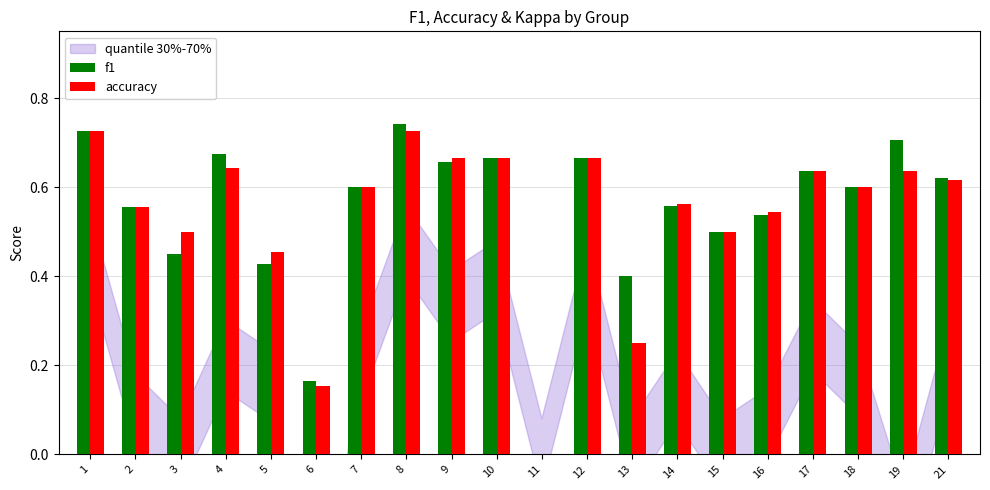

Is it true that f1 equals 0.7 at 1?

True